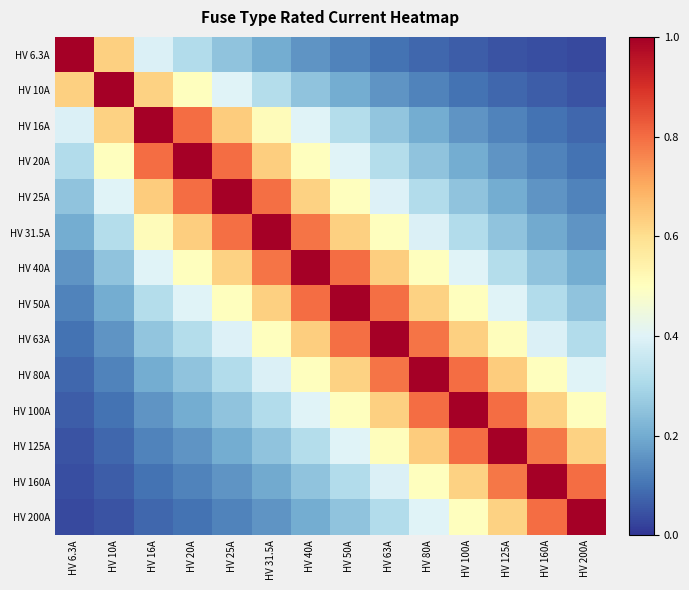

Reading left to right, extract all data points from this chart.

HV 6.3A: HV 6.3A=1.0	HV 10A=0.6	HV 16A=0.4	HV 20A=0.3	HV 25A=0.3	HV 31.5A=0.2	HV 40A=0.2	HV 50A=0.1	HV 63A=0.1	HV 80A=0.1	HV 100A=0.1	HV 125A=0.1	HV 160A=0.0	HV 200A=0.0
HV 10A: HV 6.3A=0.6	HV 10A=1.0	HV 16A=0.6	HV 20A=0.5	HV 25A=0.4	HV 31.5A=0.3	HV 40A=0.2	HV 50A=0.2	HV 63A=0.2	HV 80A=0.1	HV 100A=0.1	HV 125A=0.1	HV 160A=0.1	HV 200A=0.1
HV 16A: HV 6.3A=0.4	HV 10A=0.6	HV 16A=1.0	HV 20A=0.8	HV 25A=0.6	HV 31.5A=0.5	HV 40A=0.4	HV 50A=0.3	HV 63A=0.3	HV 80A=0.2	HV 100A=0.2	HV 125A=0.1	HV 160A=0.1	HV 200A=0.1
HV 20A: HV 6.3A=0.3	HV 10A=0.5	HV 16A=0.8	HV 20A=1.0	HV 25A=0.8	HV 31.5A=0.6	HV 40A=0.5	HV 50A=0.4	HV 63A=0.3	HV 80A=0.2	HV 100A=0.2	HV 125A=0.2	HV 160A=0.1	HV 200A=0.1
HV 25A: HV 6.3A=0.3	HV 10A=0.4	HV 16A=0.6	HV 20A=0.8	HV 25A=1.0	HV 31.5A=0.8	HV 40A=0.6	HV 50A=0.5	HV 63A=0.4	HV 80A=0.3	HV 100A=0.2	HV 125A=0.2	HV 160A=0.2	HV 200A=0.1
HV 31.5A: HV 6.3A=0.2	HV 10A=0.3	HV 16A=0.5	HV 20A=0.6	HV 25A=0.8	HV 31.5A=1.0	HV 40A=0.8	HV 50A=0.6	HV 63A=0.5	HV 80A=0.4	HV 100A=0.3	HV 125A=0.3	HV 160A=0.2	HV 200A=0.2
HV 40A: HV 6.3A=0.2	HV 10A=0.2	HV 16A=0.4	HV 20A=0.5	HV 25A=0.6	HV 31.5A=0.8	HV 40A=1.0	HV 50A=0.8	HV 63A=0.6	HV 80A=0.5	HV 100A=0.4	HV 125A=0.3	HV 160A=0.2	HV 200A=0.2
HV 50A: HV 6.3A=0.1	HV 10A=0.2	HV 16A=0.3	HV 20A=0.4	HV 25A=0.5	HV 31.5A=0.6	HV 40A=0.8	HV 50A=1.0	HV 63A=0.8	HV 80A=0.6	HV 100A=0.5	HV 125A=0.4	HV 160A=0.3	HV 200A=0.2
HV 63A: HV 6.3A=0.1	HV 10A=0.2	HV 16A=0.3	HV 20A=0.3	HV 25A=0.4	HV 31.5A=0.5	HV 40A=0.6	HV 50A=0.8	HV 63A=1.0	HV 80A=0.8	HV 100A=0.6	HV 125A=0.5	HV 160A=0.4	HV 200A=0.3
HV 80A: HV 6.3A=0.1	HV 10A=0.1	HV 16A=0.2	HV 20A=0.2	HV 25A=0.3	HV 31.5A=0.4	HV 40A=0.5	HV 50A=0.6	HV 63A=0.8	HV 80A=1.0	HV 100A=0.8	HV 125A=0.6	HV 160A=0.5	HV 200A=0.4
HV 100A: HV 6.3A=0.1	HV 10A=0.1	HV 16A=0.2	HV 20A=0.2	HV 25A=0.2	HV 31.5A=0.3	HV 40A=0.4	HV 50A=0.5	HV 63A=0.6	HV 80A=0.8	HV 100A=1.0	HV 125A=0.8	HV 160A=0.6	HV 200A=0.5
HV 125A: HV 6.3A=0.1	HV 10A=0.1	HV 16A=0.1	HV 20A=0.2	HV 25A=0.2	HV 31.5A=0.3	HV 40A=0.3	HV 50A=0.4	HV 63A=0.5	HV 80A=0.6	HV 100A=0.8	HV 125A=1.0	HV 160A=0.8	HV 200A=0.6
HV 160A: HV 6.3A=0.0	HV 10A=0.1	HV 16A=0.1	HV 20A=0.1	HV 25A=0.2	HV 31.5A=0.2	HV 40A=0.2	HV 50A=0.3	HV 63A=0.4	HV 80A=0.5	HV 100A=0.6	HV 125A=0.8	HV 160A=1.0	HV 200A=0.8
HV 200A: HV 6.3A=0.0	HV 10A=0.1	HV 16A=0.1	HV 20A=0.1	HV 25A=0.1	HV 31.5A=0.2	HV 40A=0.2	HV 50A=0.2	HV 63A=0.3	HV 80A=0.4	HV 100A=0.5	HV 125A=0.6	HV 160A=0.8	HV 200A=1.0